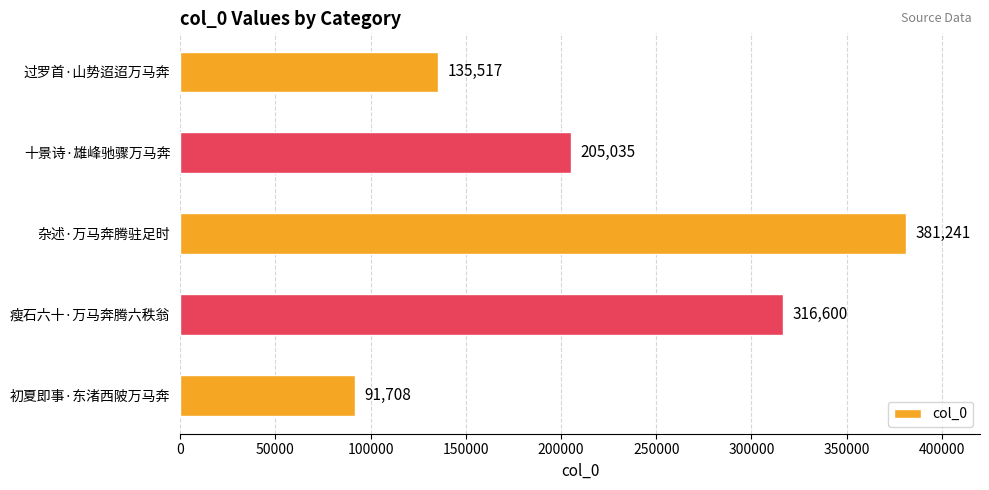

True or false: the data shows 131749 at 杂述·万马奔腾驻足时.

False